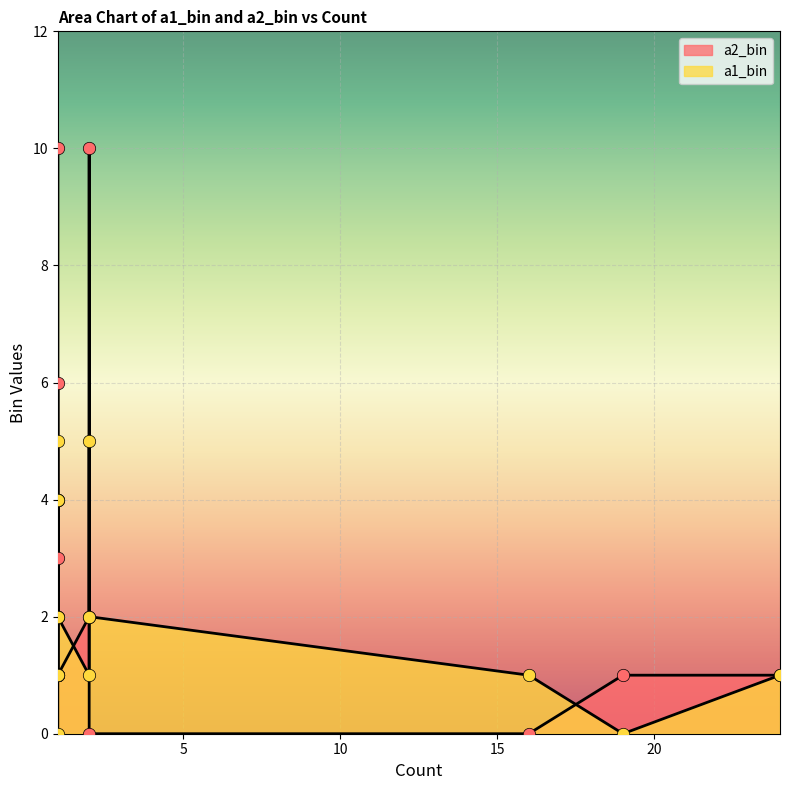

Which series reaches the maximum Y coordinate?

a2_bin